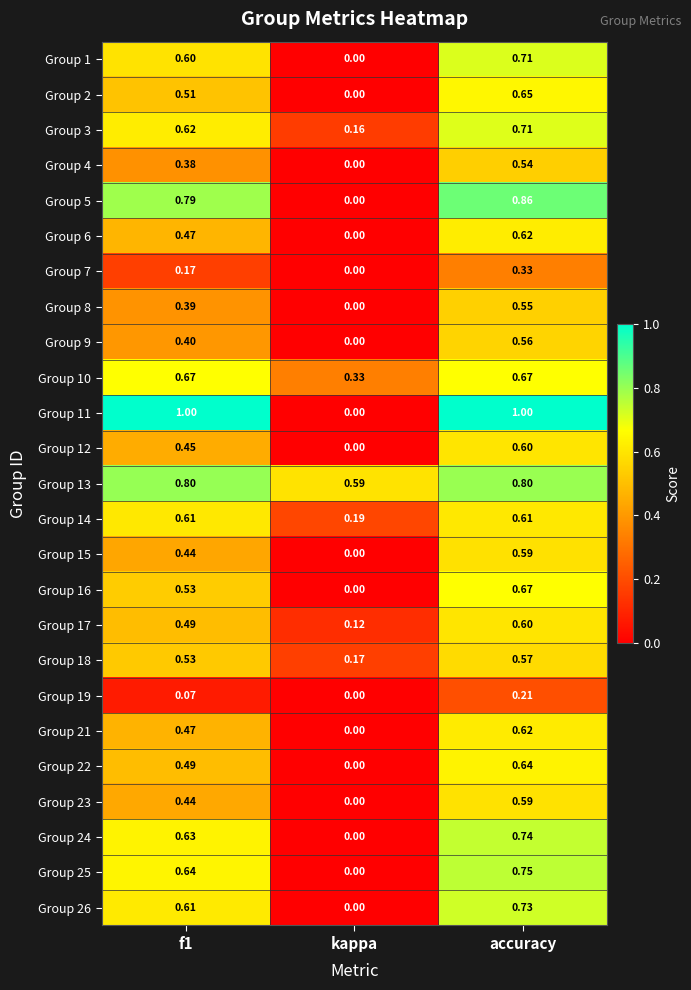

How many data points does each series have?

3